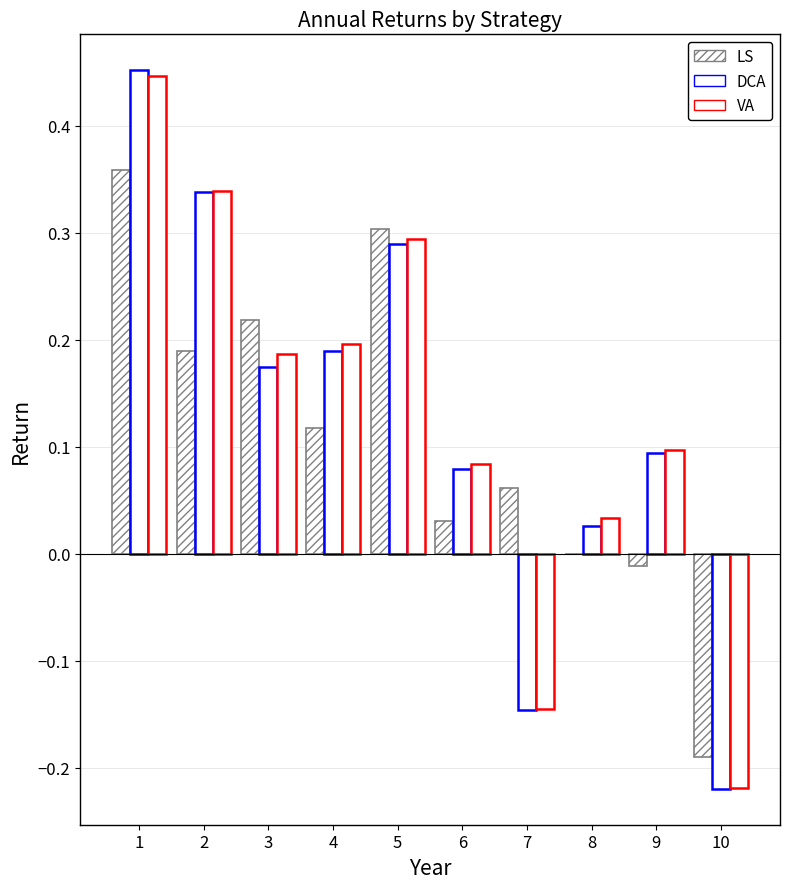

How many groups of bars are there?

10